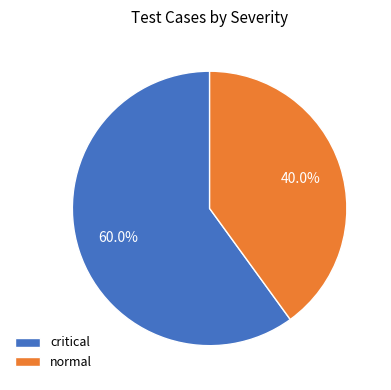

Count the number of slices in the pie.

2